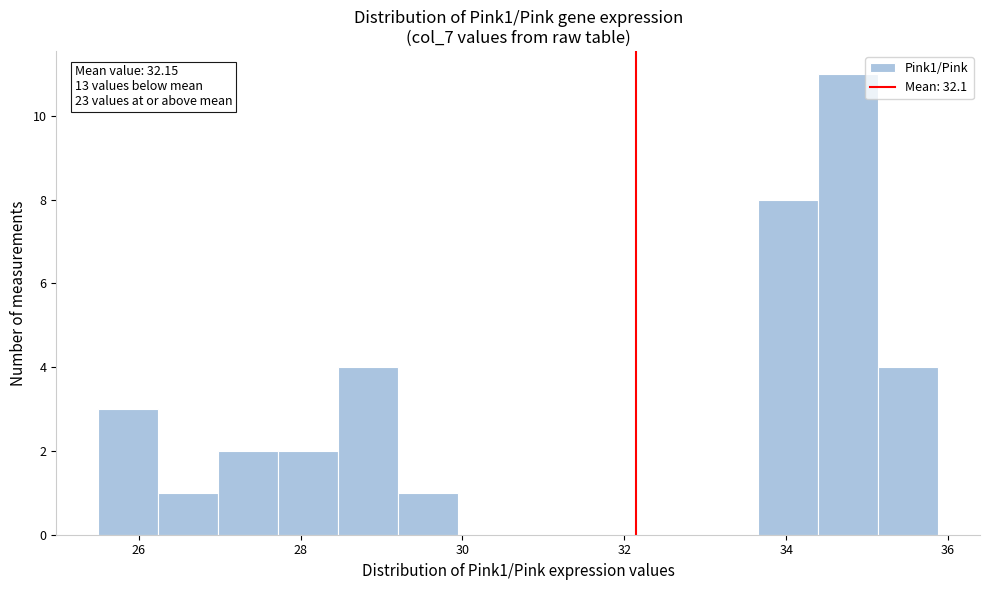

Around what value on the x-axis is the tallest bar? Give the approximate position of its centre, as read against the axis.

34.8